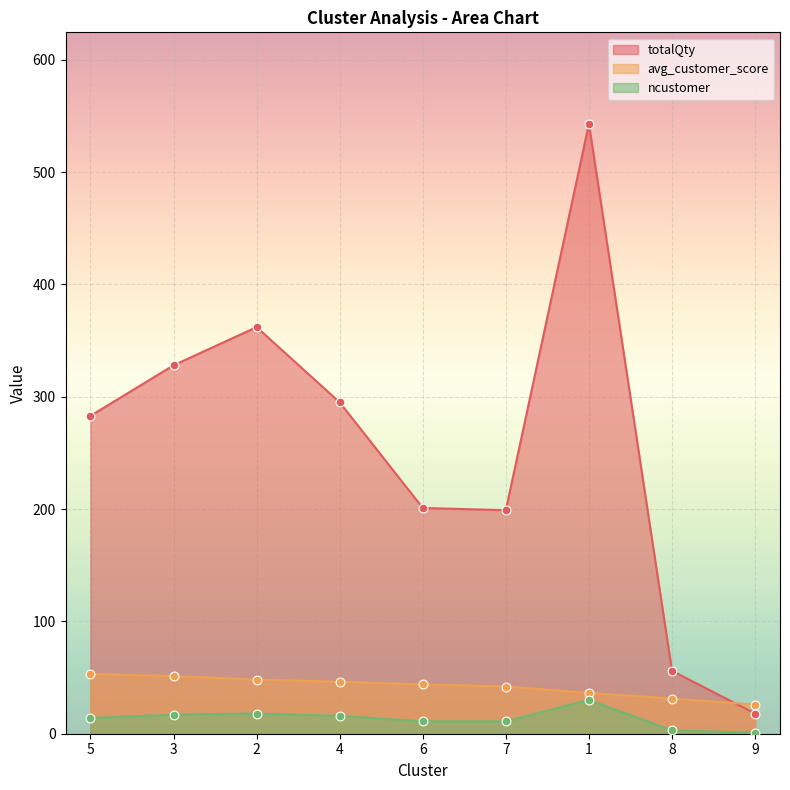

Is the value of ncustomer at 3 greater than the value of totalQty at 5?

No